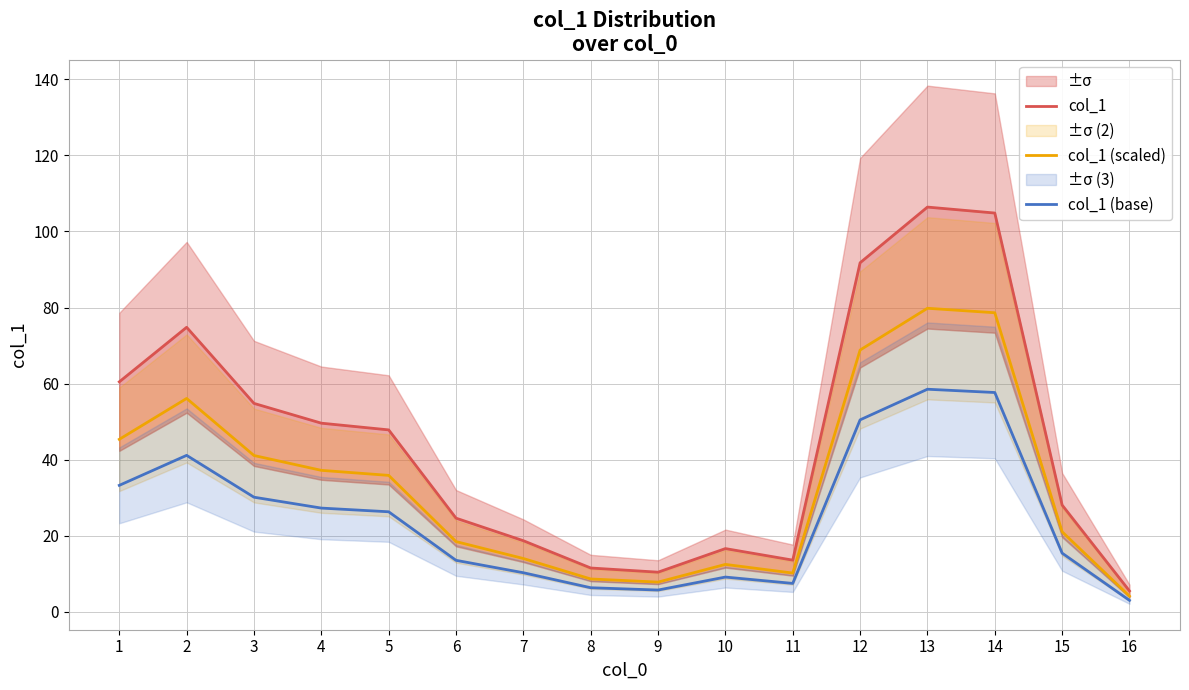

At which label is col_1 (scaled) closest to 41?

3